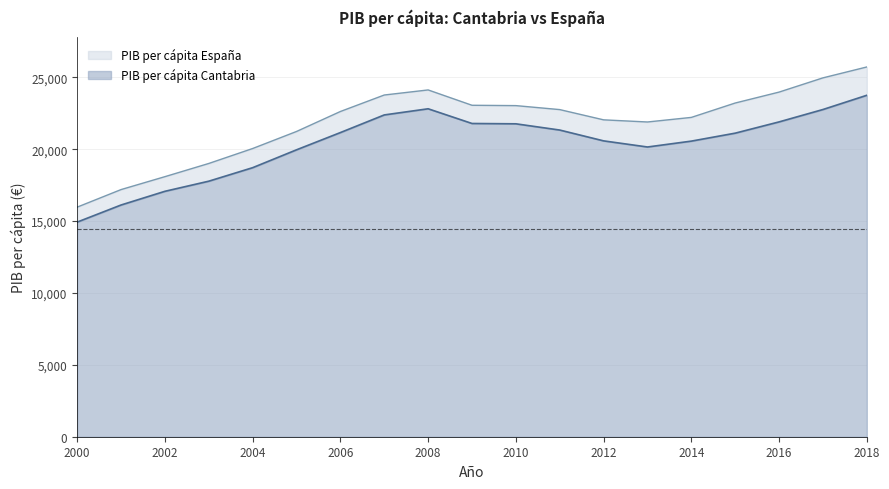

What is the difference between the PIB per cápita Cantabria values at 2014 and 2000?

5634